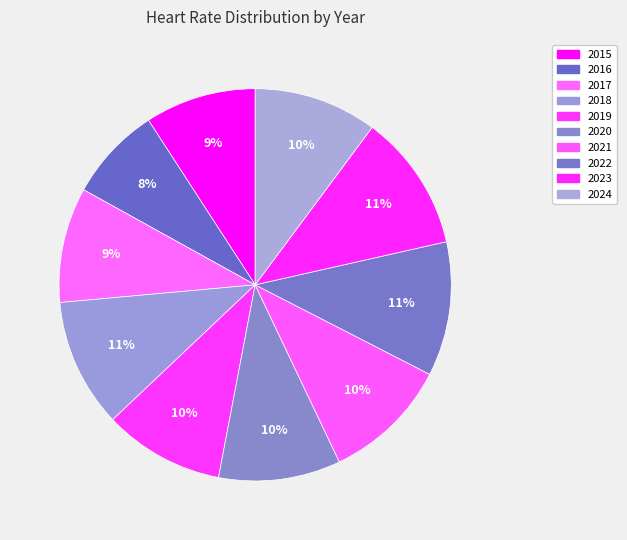

Count the number of slices in the pie.

10